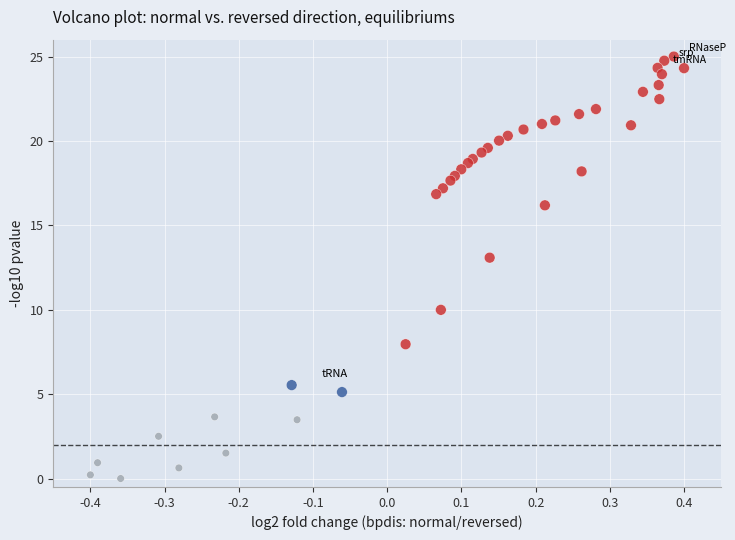

What Y value in the scatter plot is closest to 12?

13.1